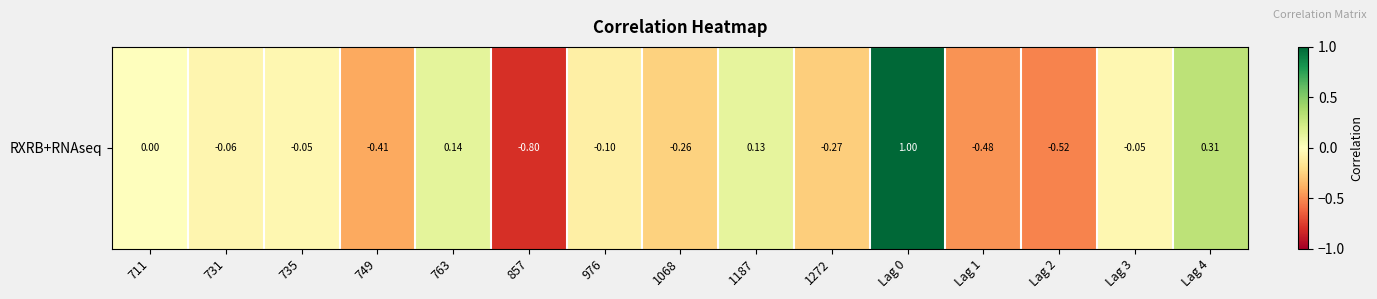

What is the difference between the second highest and minimum values?

1.1